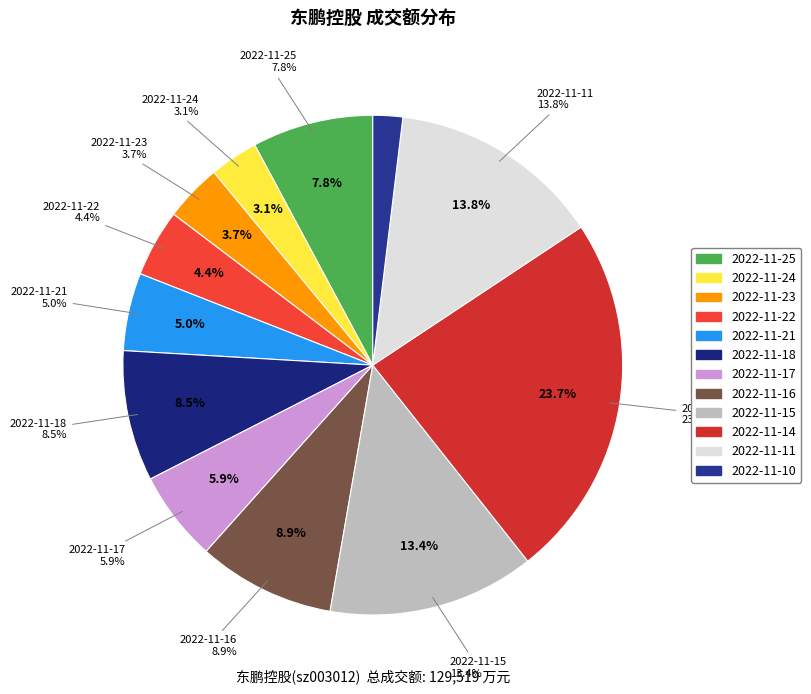

True or false: 2022-11-23 accounts for 4% of the total.

True